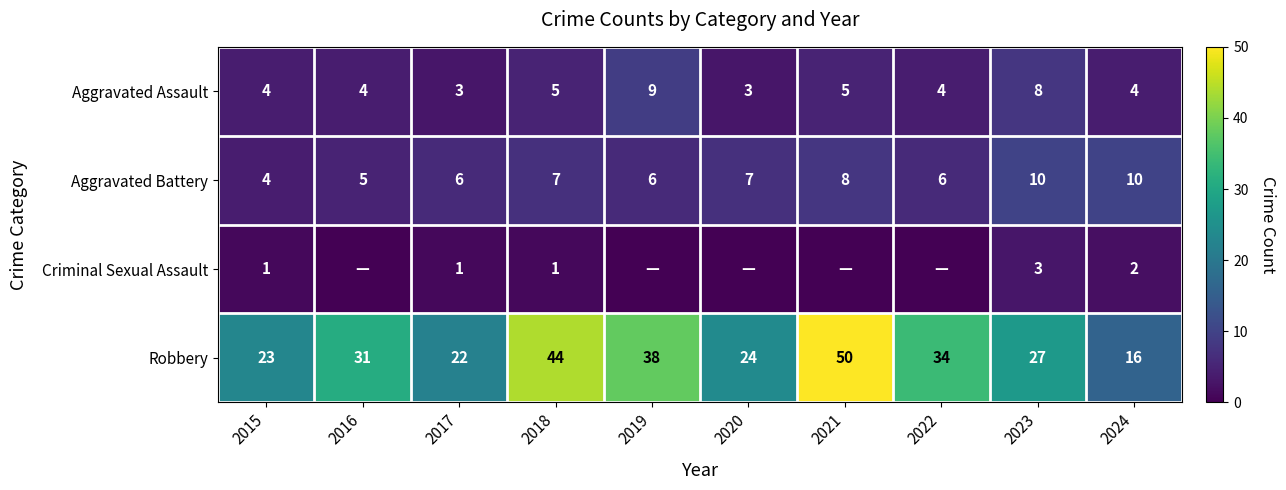

How many values in the Aggravated Assault series are below 4?

2